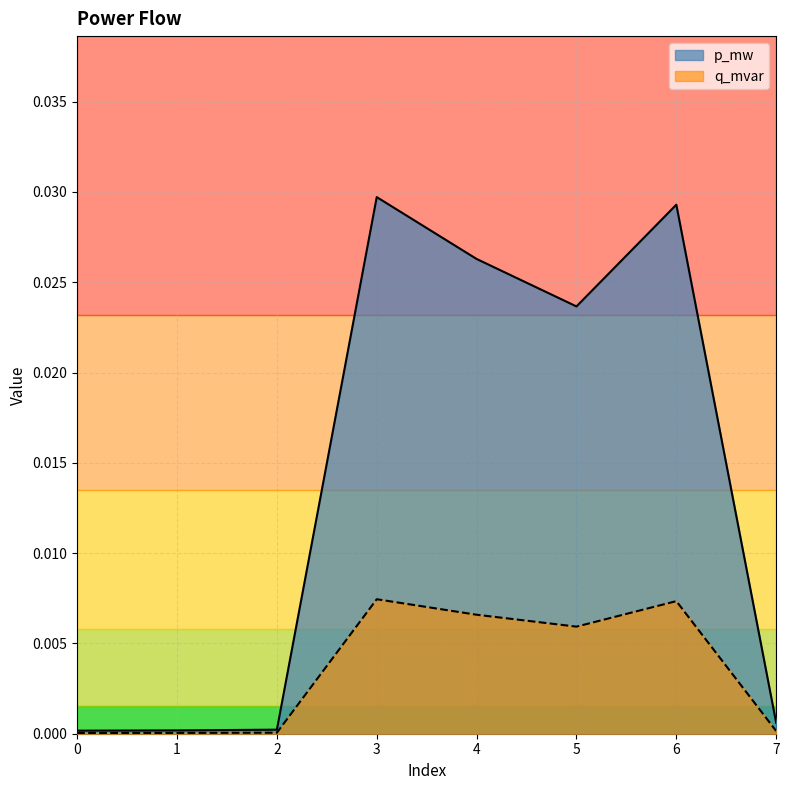

Which series has the largest total across all categories?

p_mw